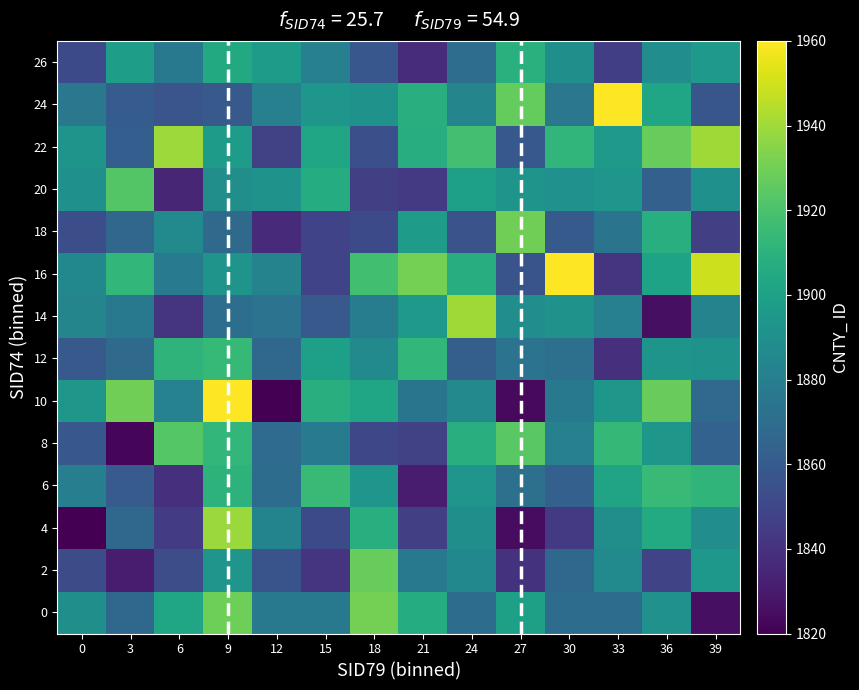

Reading left to right, what are all the values shown in this chart?

0: 0=1889.5	3=1866.5	6=1902.8	9=1929.1	12=1876.4	15=1876.4	18=1930.8	21=1906.4	24=1869.3	27=1899.7	30=1869.5	33=1869.4	36=1890.7	39=1826.0
2: 0=1852.8	3=1831.1	6=1853.0	9=1892.8	12=1856.2	15=1841.0	18=1927.4	21=1876.6	24=1885.4	27=1840.7	30=1867.1	33=1886.7	36=1848.9	39=1894.7
4: 0=1818.0	3=1867.2	6=1844.7	9=1939.0	12=1883.0	15=1851.7	18=1908.1	21=1846.8	24=1889.7	27=1824.6	30=1843.6	33=1889.3	36=1905.6	39=1888.5
6: 0=1879.9	3=1860.0	6=1839.0	9=1910.4	12=1869.6	15=1915.1	18=1893.7	21=1830.5	24=1893.1	27=1871.8	30=1863.1	33=1901.7	36=1914.3	39=1911.3
8: 0=1858.2	3=1822.7	6=1922.9	9=1912.7	12=1869.0	15=1877.8	18=1850.2	21=1847.5	24=1907.8	27=1924.1	30=1881.2	33=1913.5	36=1894.2	39=1864.0
10: 0=1894.2	3=1929.5	6=1882.3	9=1974.9	12=1804.8	15=1908.1	18=1902.6	21=1874.4	24=1886.2	27=1823.8	30=1876.8	33=1894.1	36=1927.7	39=1867.8
12: 0=1859.1	3=1868.3	6=1910.9	9=1913.9	12=1867.5	15=1898.8	18=1886.3	21=1912.5	24=1862.3	27=1873.6	30=1871.6	33=1839.5	36=1892.3	39=1891.2
14: 0=1883.6	3=1876.4	6=1840.9	9=1870.8	12=1873.1	15=1859.3	18=1878.6	21=1895.5	24=1940.0	27=1888.6	30=1891.1	33=1881.2	36=1825.8	39=1882.6
16: 0=1885.2	3=1912.9	6=1877.6	9=1892.4	12=1882.4	15=1848.3	18=1917.7	21=1930.6	24=1907.1	27=1856.1	30=1980.1	33=1841.3	36=1901.0	39=1949.1
18: 0=1853.7	3=1866.4	6=1886.4	9=1868.3	12=1836.9	15=1848.1	18=1851.5	21=1897.6	24=1855.8	27=1929.9	30=1859.9	33=1873.7	36=1907.8	39=1846.5
20: 0=1890.2	3=1922.6	6=1835.2	9=1888.9	12=1891.2	15=1906.9	18=1846.3	21=1843.8	24=1899.1	27=1892.3	30=1890.9	33=1893.8	36=1863.0	39=1890.4
22: 0=1892.2	3=1862.0	6=1939.4	9=1897.6	12=1847.7	15=1903.1	18=1854.2	21=1907.0	24=1918.2	27=1858.8	30=1912.3	33=1895.8	36=1927.7	39=1940.3
24: 0=1876.0	3=1860.8	6=1856.7	9=1858.9	12=1881.1	15=1893.6	18=1891.7	21=1908.2	24=1883.8	27=1927.0	30=1875.5	33=1965.0	36=1902.2	39=1857.7
26: 0=1851.3	3=1897.9	6=1876.7	9=1904.8	12=1897.6	15=1881.2	18=1858.0	21=1838.0	24=1870.0	27=1909.1	30=1889.8	33=1846.0	36=1888.6	39=1895.0